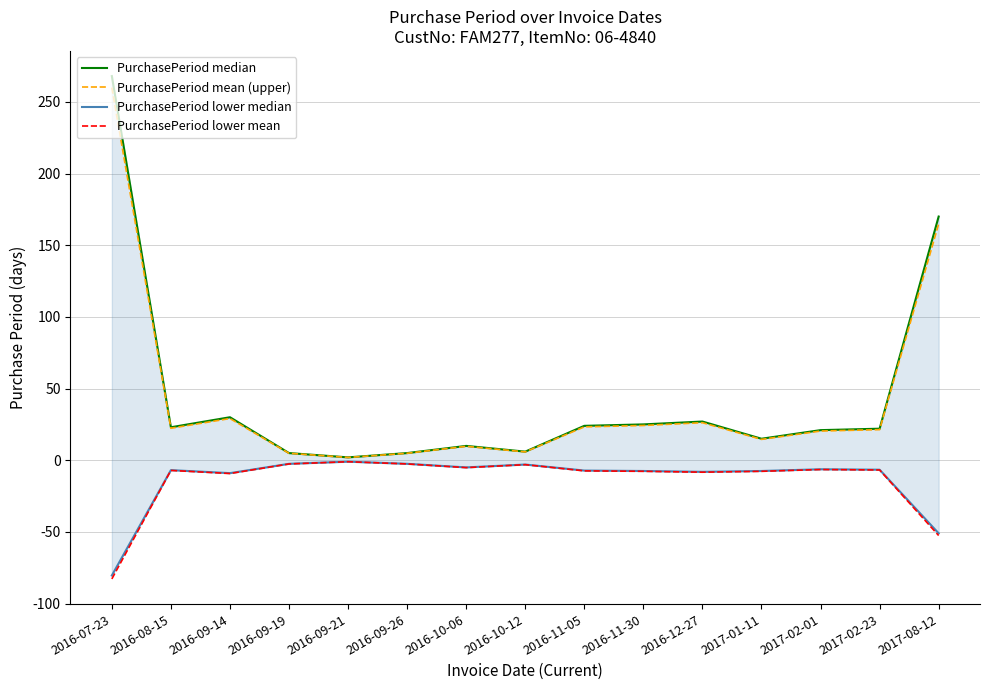

True or false: PurchasePeriod mean (upper) and PurchasePeriod median intersect in this chart.

False